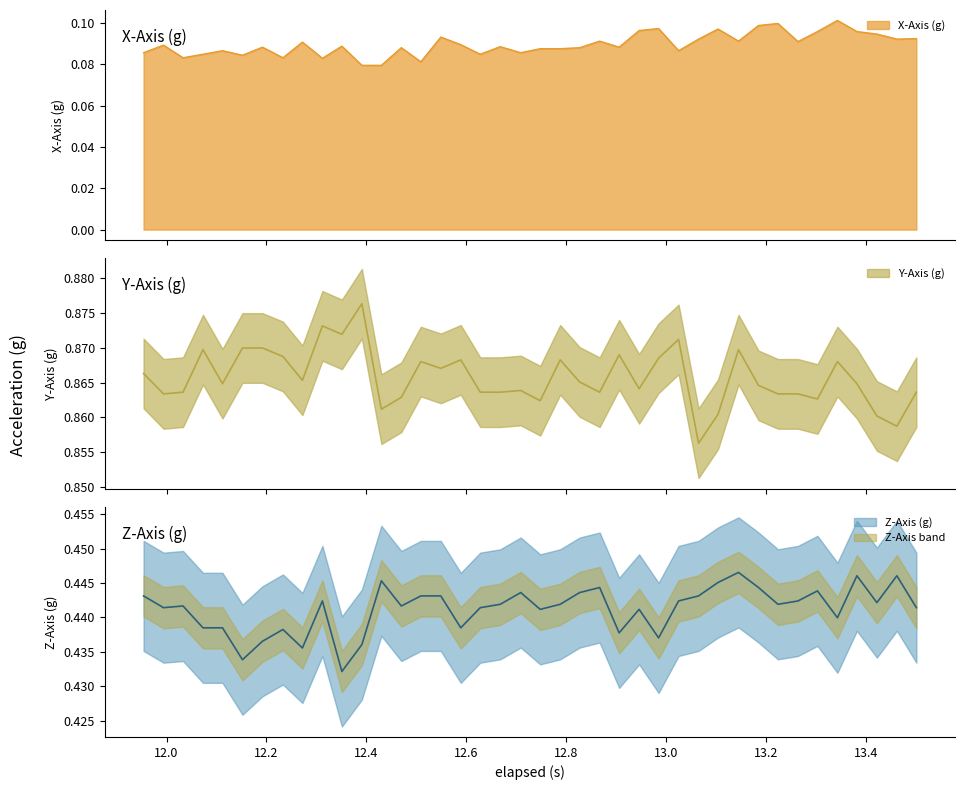

At how many categories does at least one series exceed 0?

40